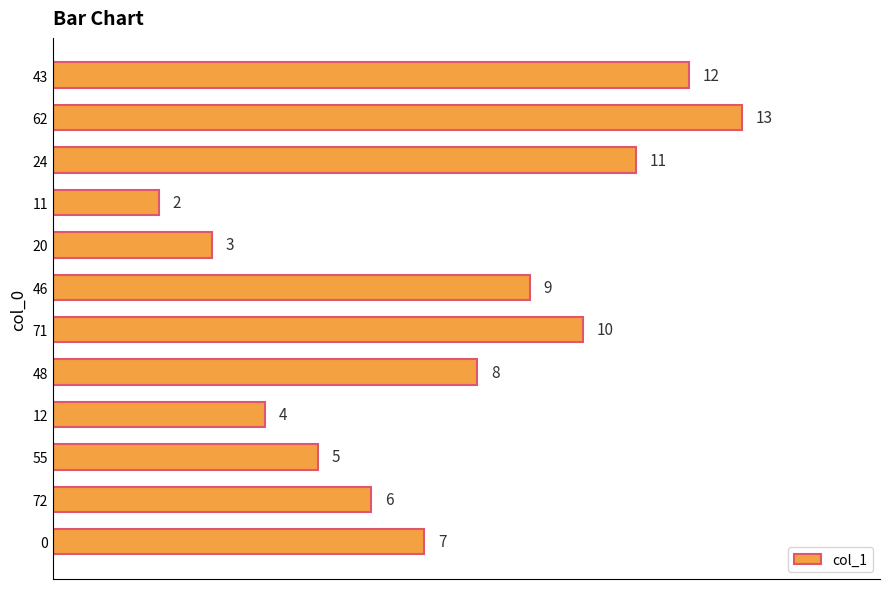

Are the bars horizontal?

Yes